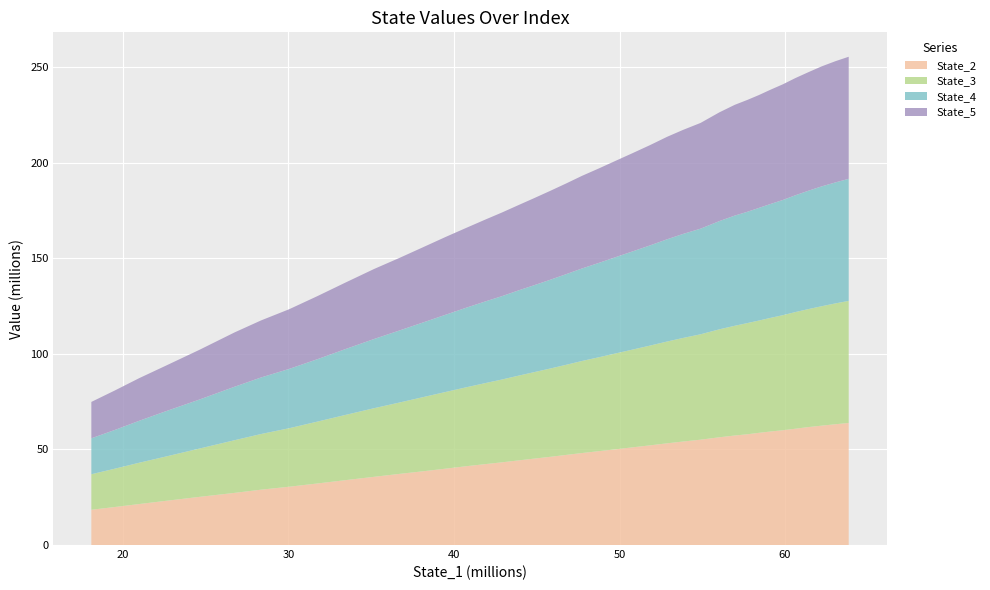

What is the lowest value of the State_2 series?

18.4